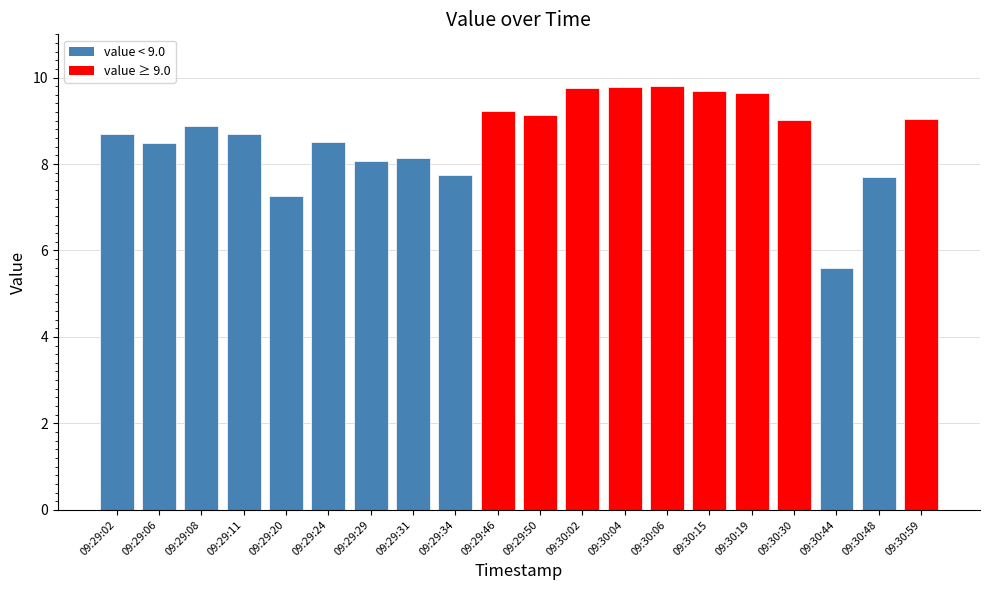

The value at 09:30:30 is 5.2. True or false?

False